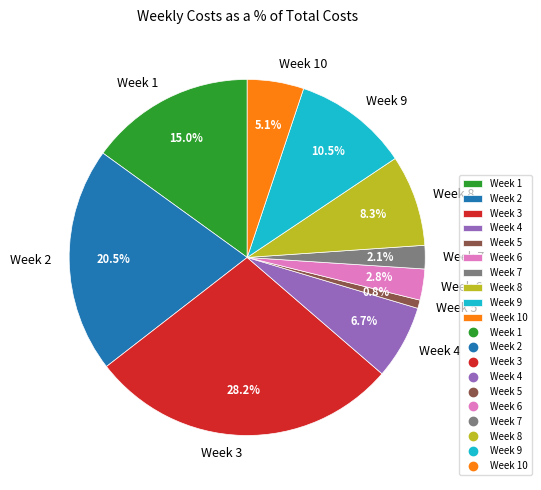

The Week 9 slice represents 25% of the pie. True or false?

False